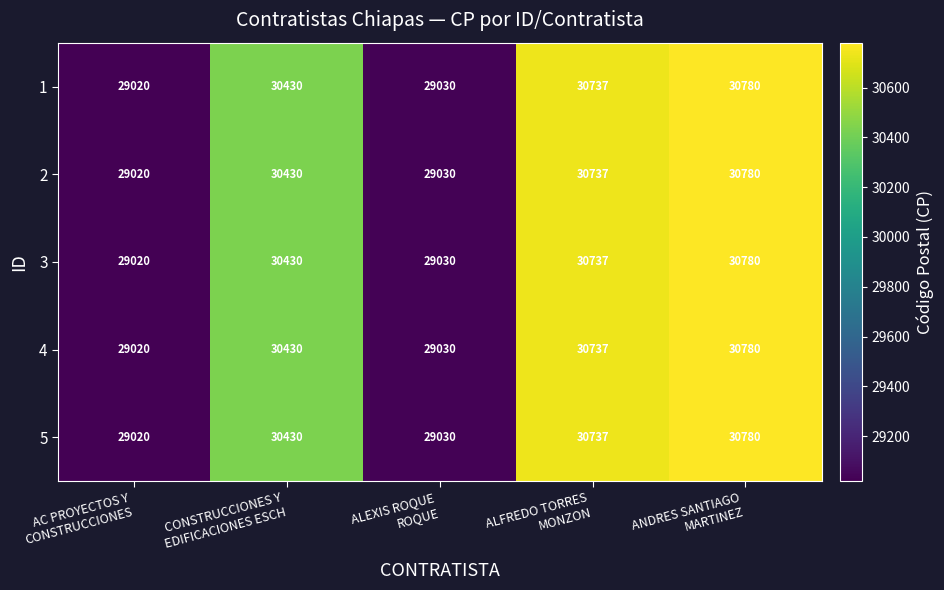

What is the average value of the 1 series?

29999